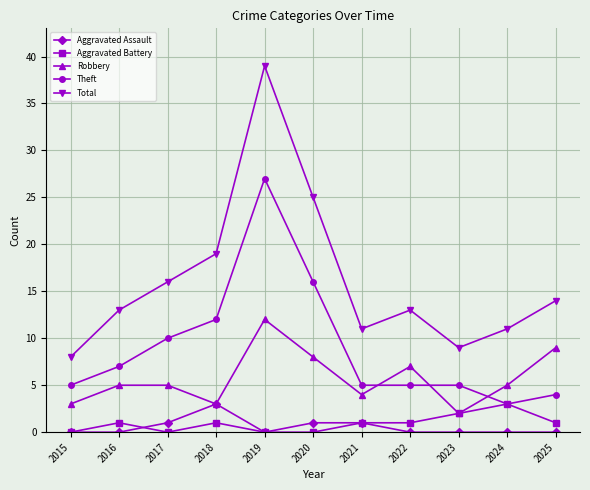

Count the number of categories in the chart.

11